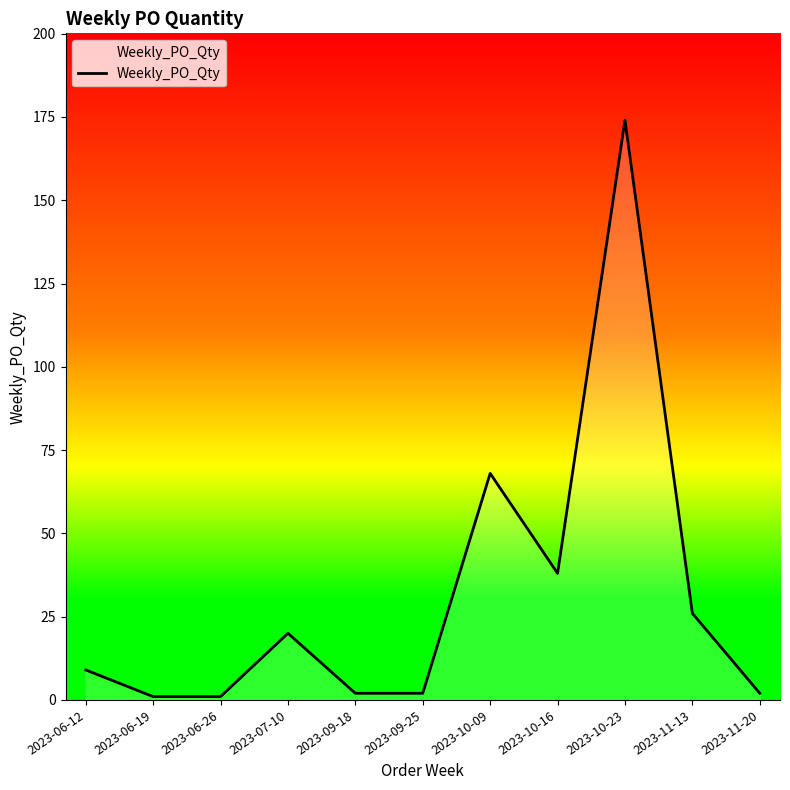

How many lines are shown in the chart?

1